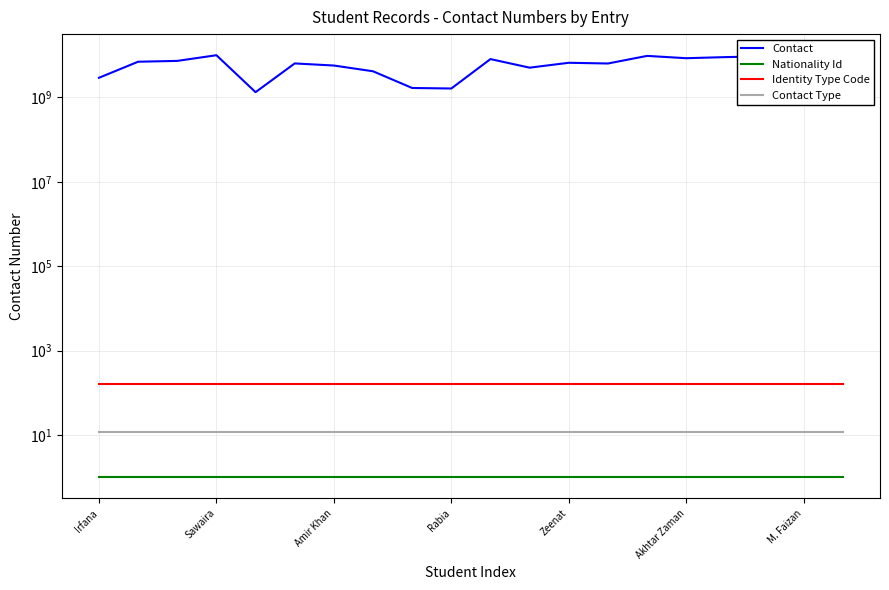

How many categories are shown in the chart?

20